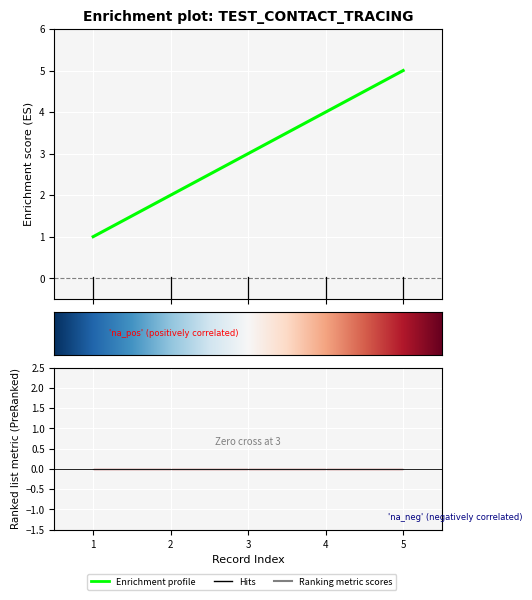

How many data points are less than 3?

2